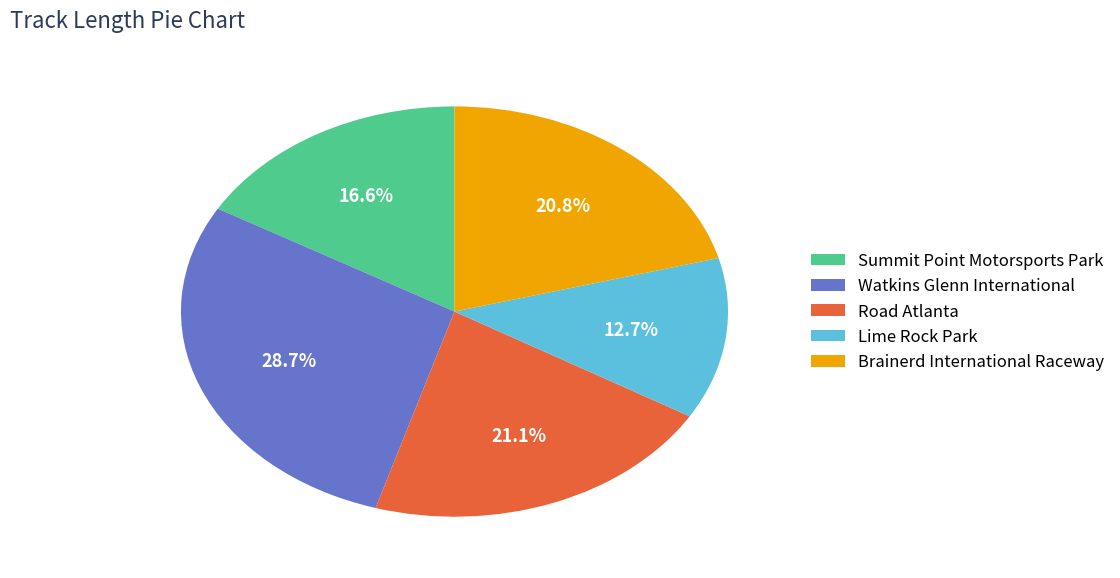

Is there a majority slice in this chart?

No